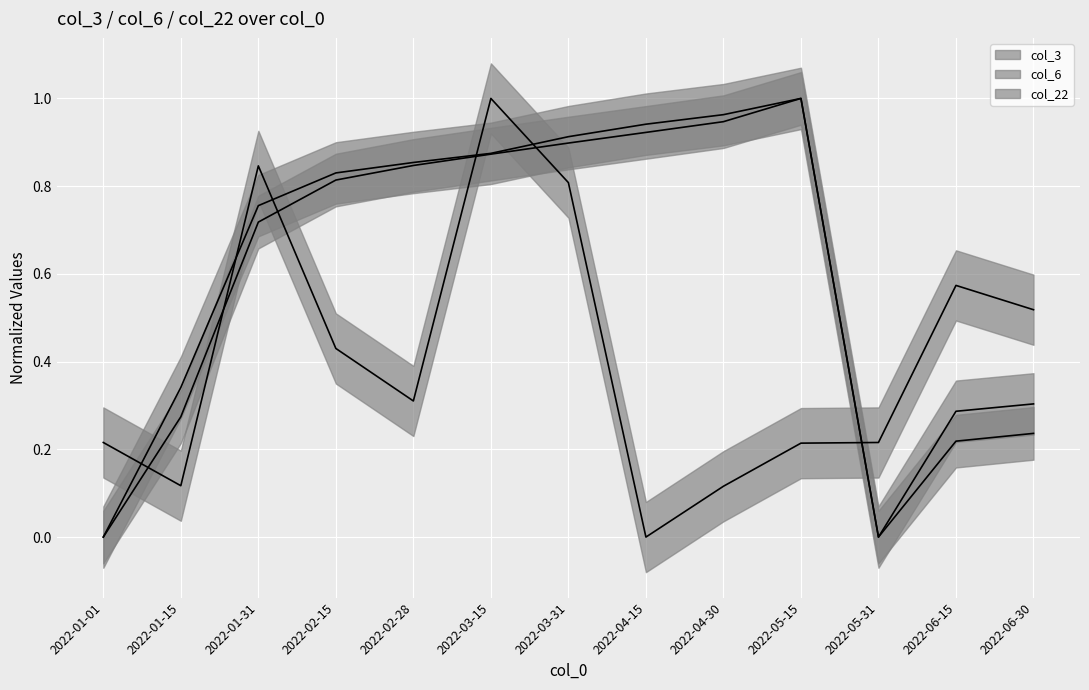

At which category is the sum across all series the highest?

2022-03-15